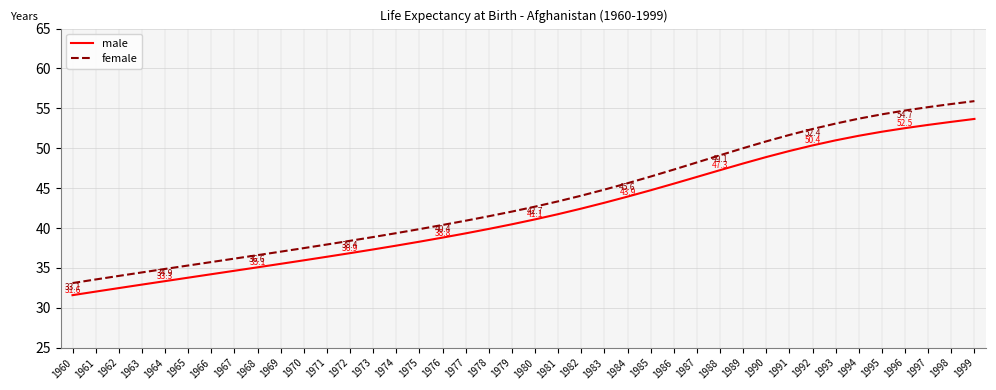

At which category is the sum across all series the highest?

1999